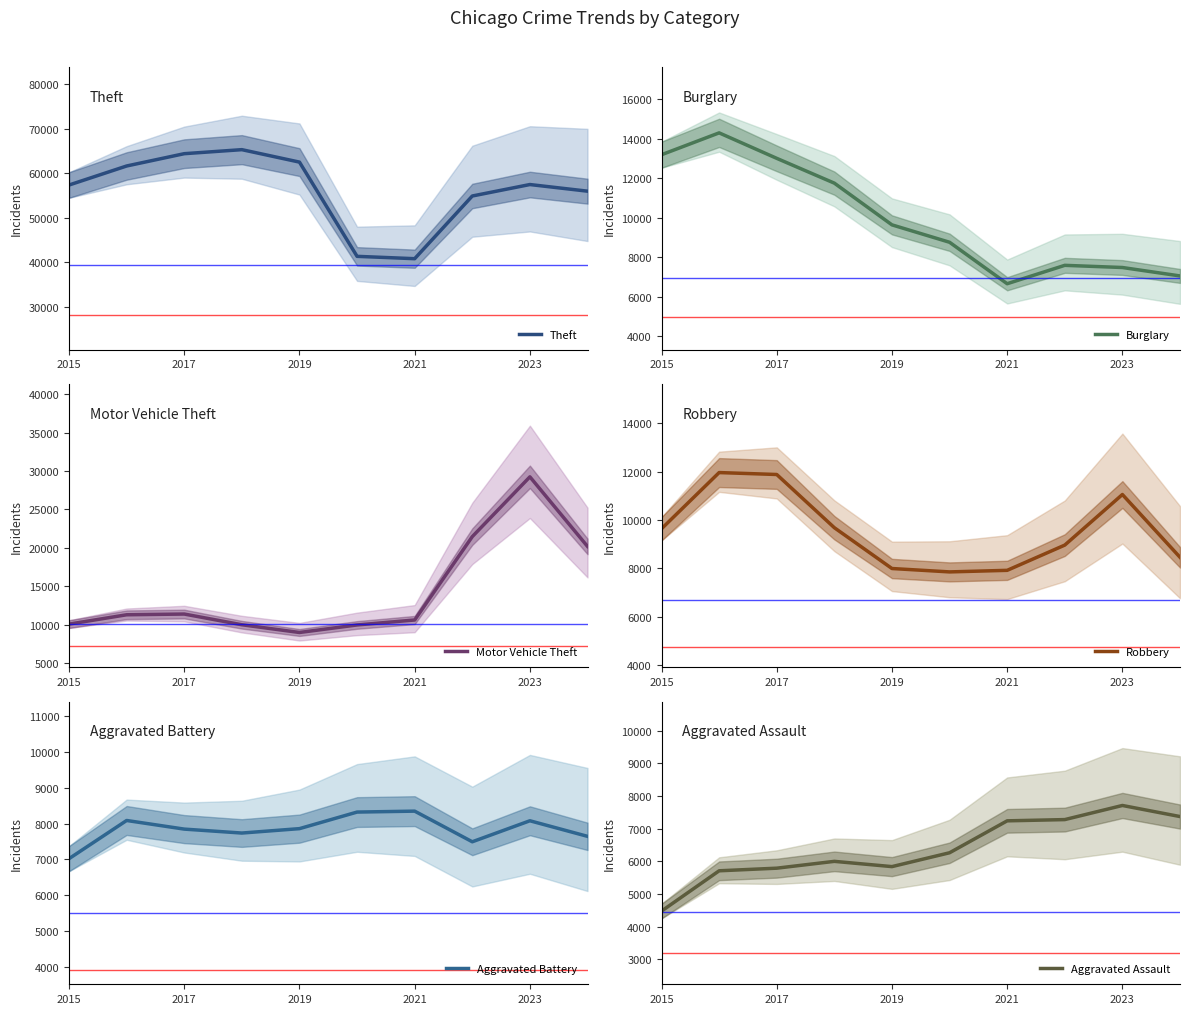

Where is the first local minimum for Aggravated Assault?

2019